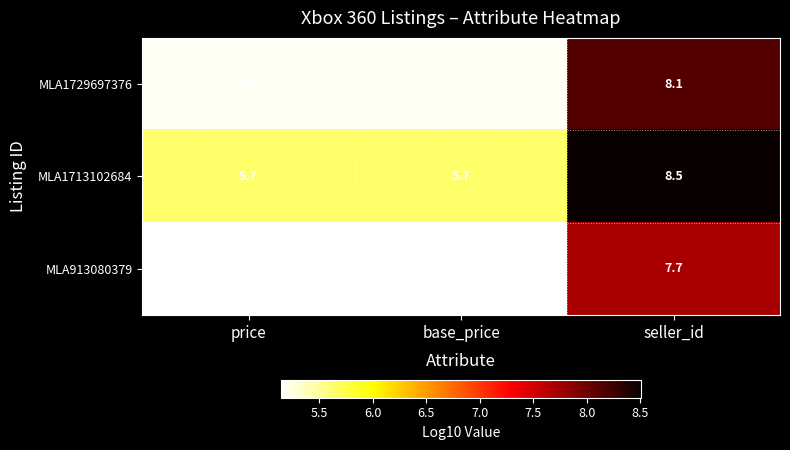

What is the smallest value displayed?

5.1